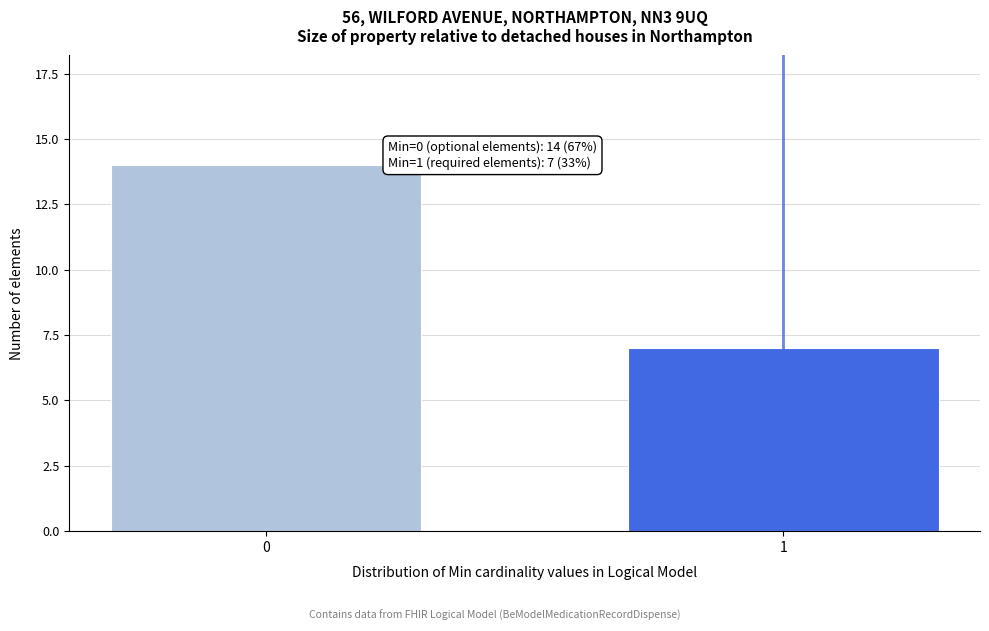

Reading left to right, what are all the values shown in this chart?

14	7